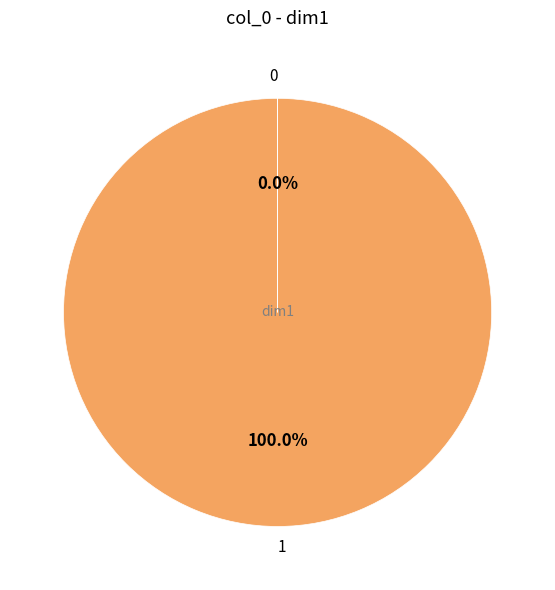

Does 1 represent more than half of the total?

Yes